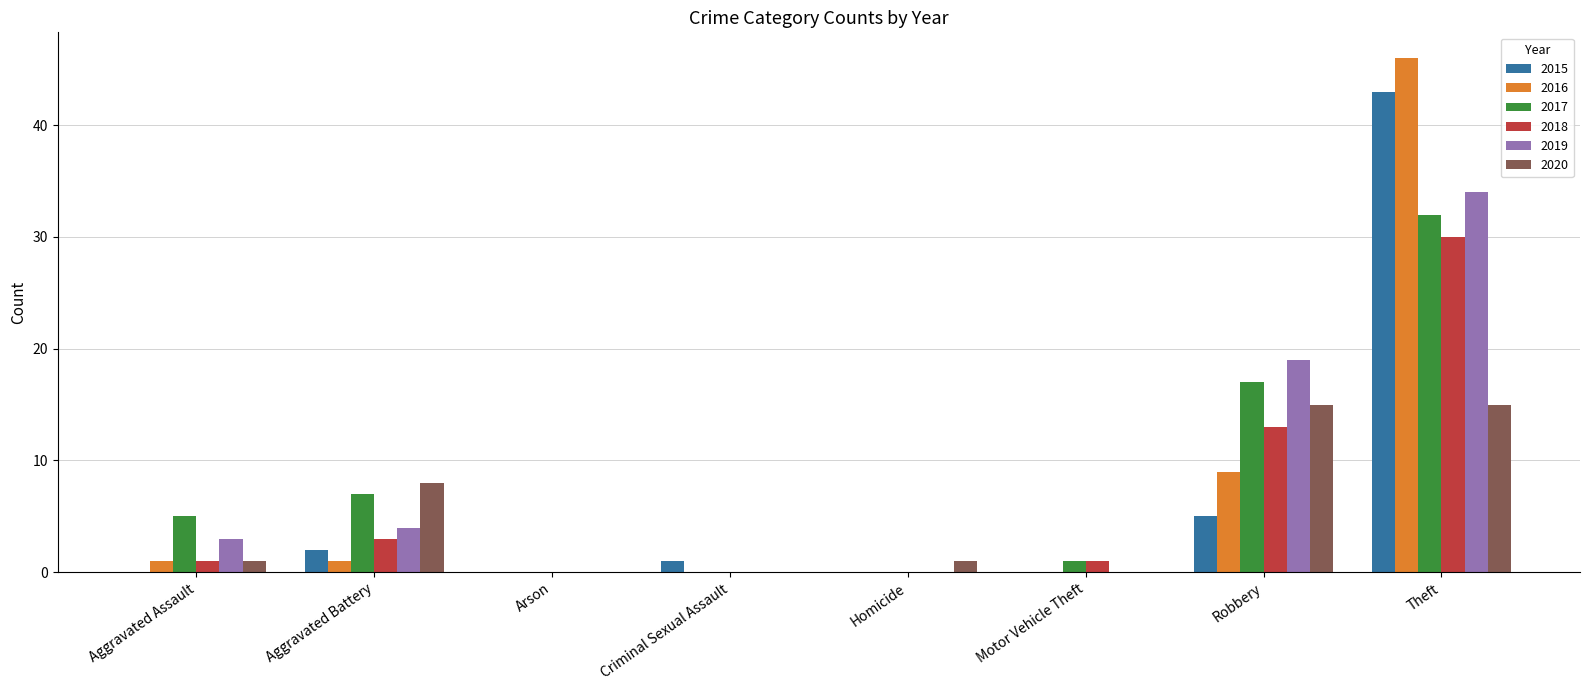

The value of 2016 at Homicide is -26. True or false?

False